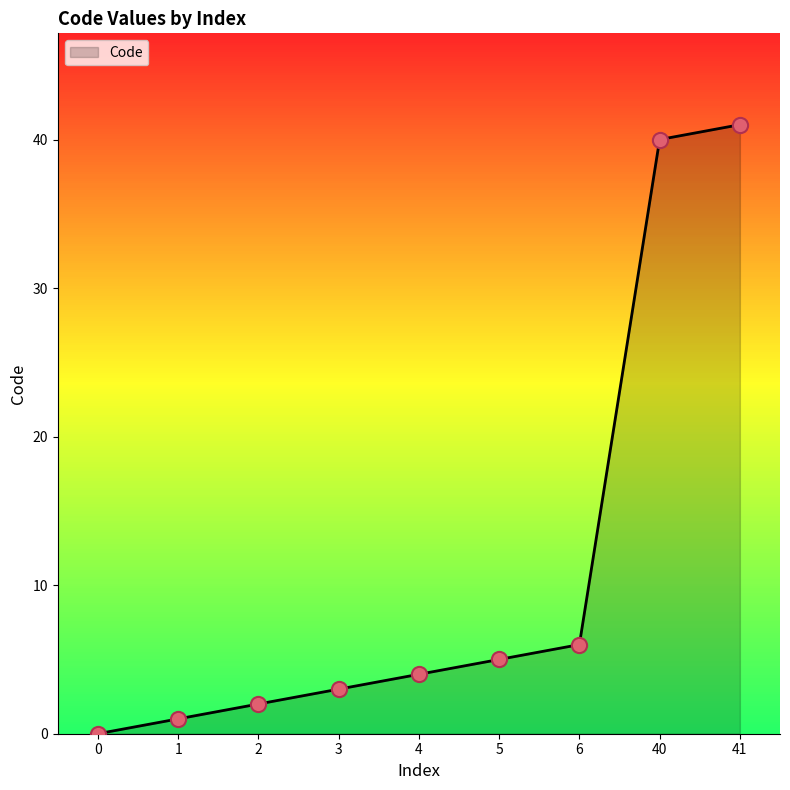

Which has a higher value, 4 or 6?

6